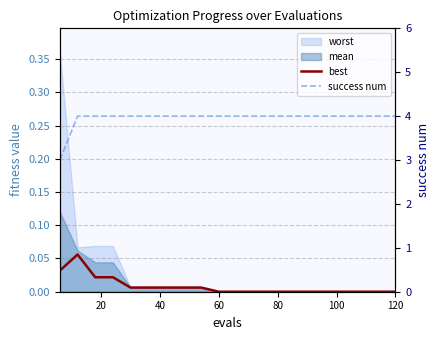

What is the minimum value for success num?

3.0